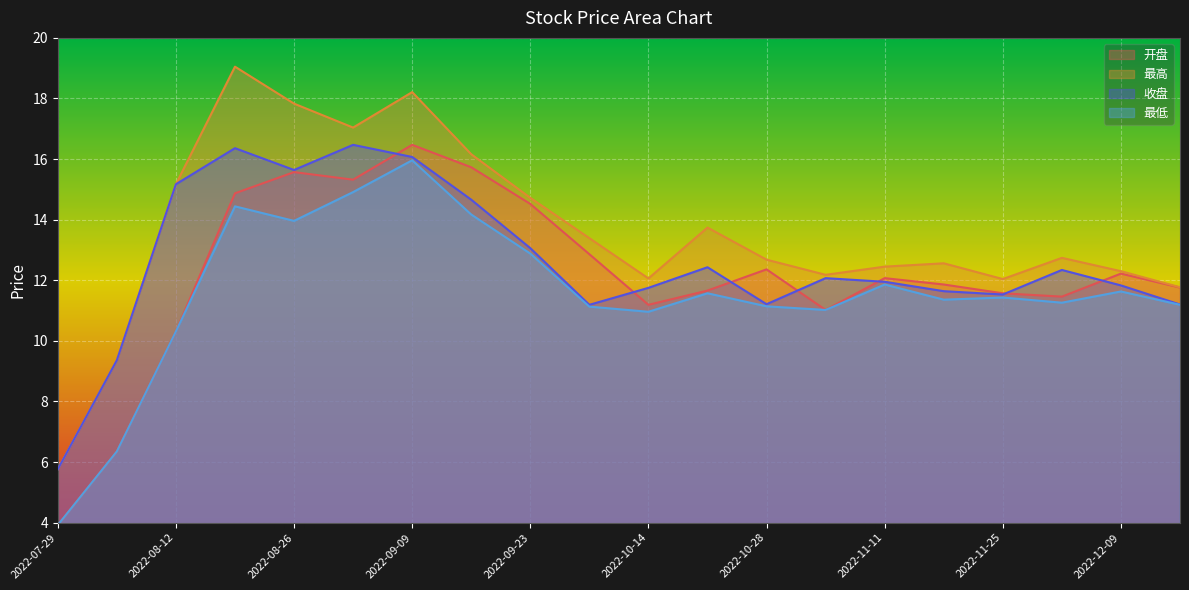

What position from the right is 2022-12-16?

1